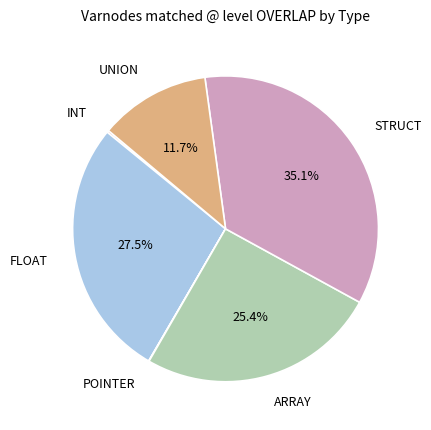

What portion of the pie excludes FLOAT?

72.5%